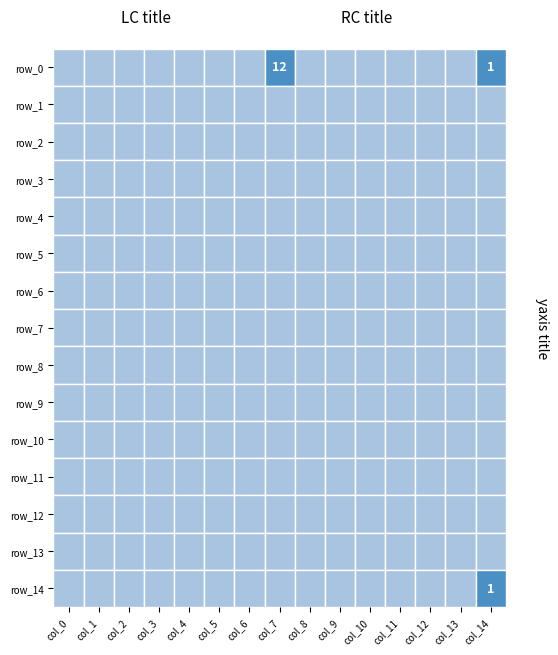

Between col_4 and col_5, which is larger?

col_4